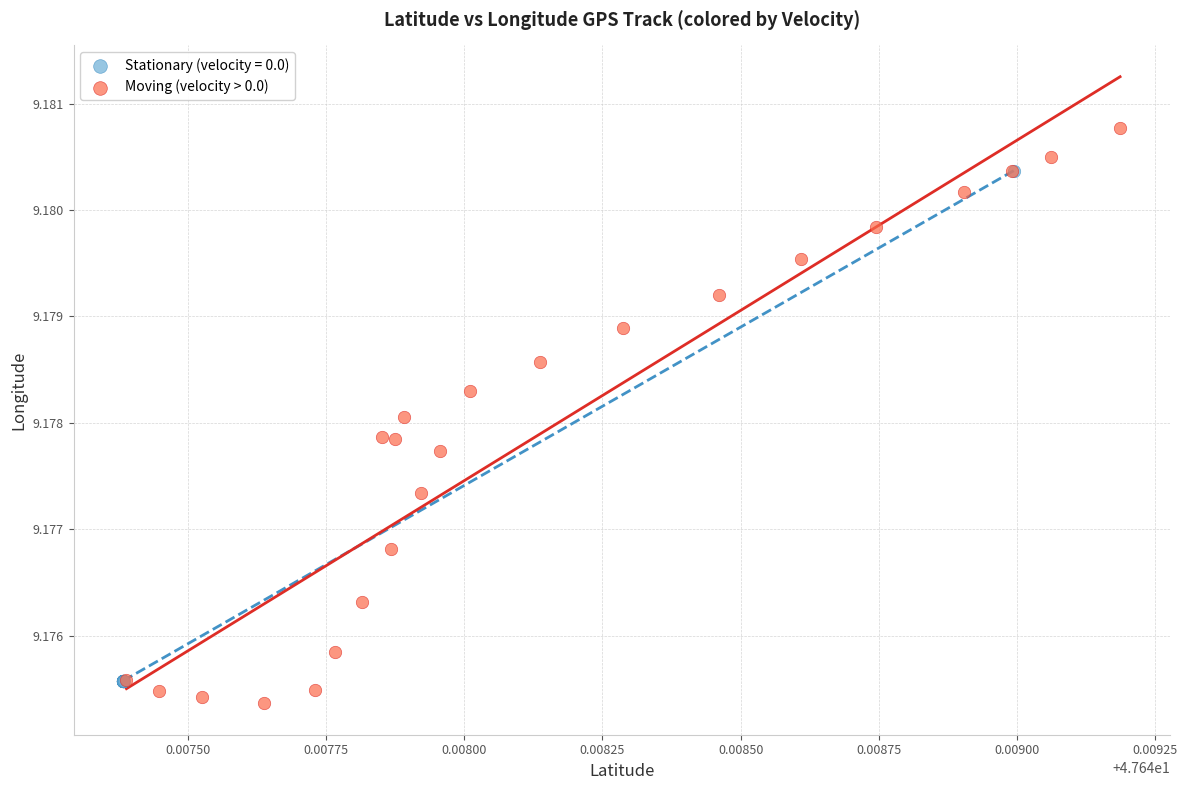

Which series has the widest spread of Y values?

Moving (velocity > 0.0)